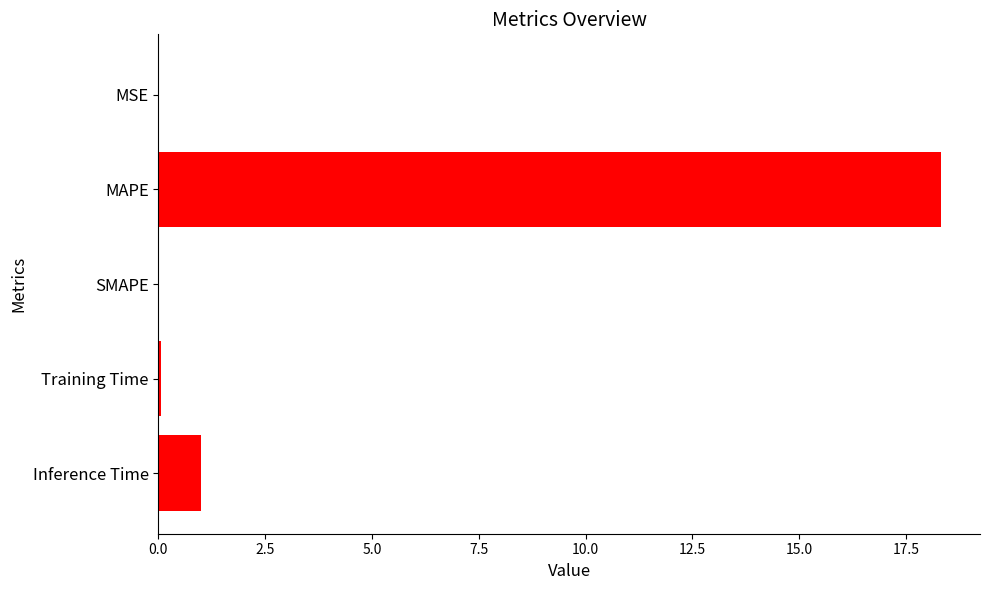

True or false: the data shows 18.3 at MAPE.

True